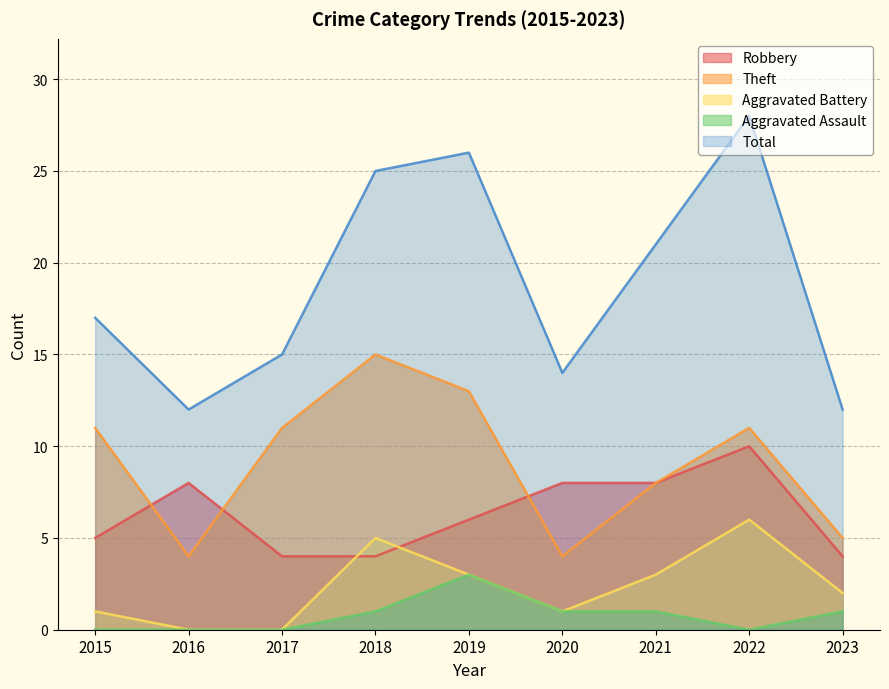

How many distinct data groups are displayed?

5